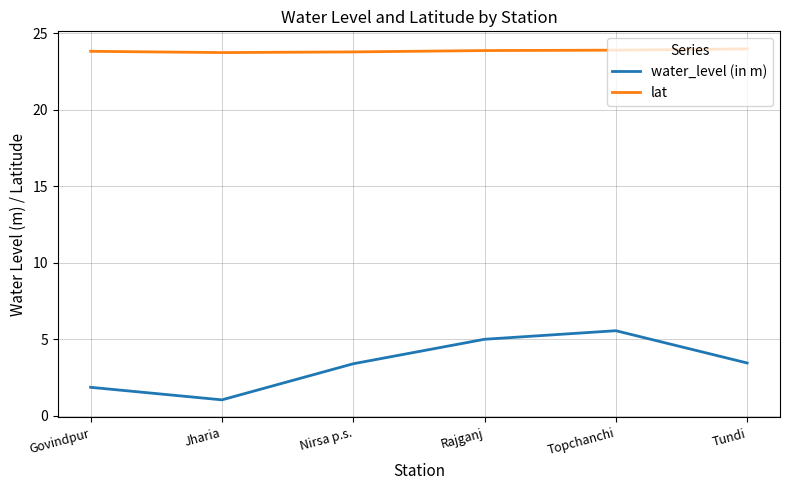

True or false: water_level (in m) and lat cross at least once.

False